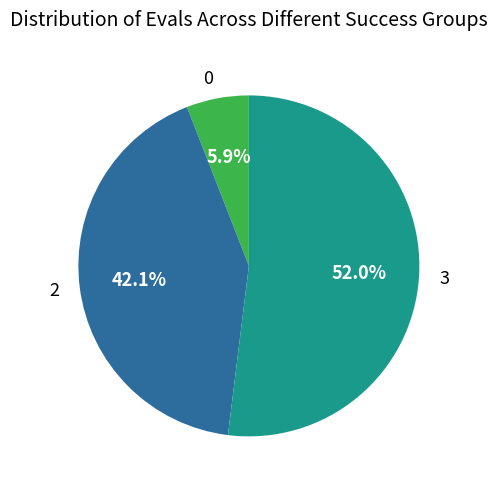

How many segments does this pie chart have?

3